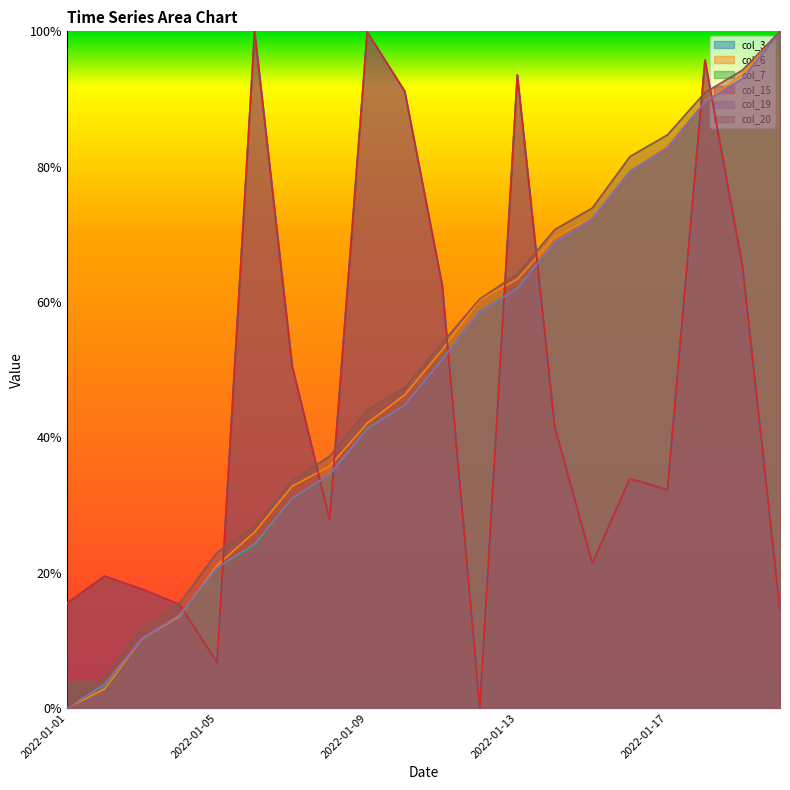

The col_19 series shows 1.4 at 2022-01-17. True or false?

False